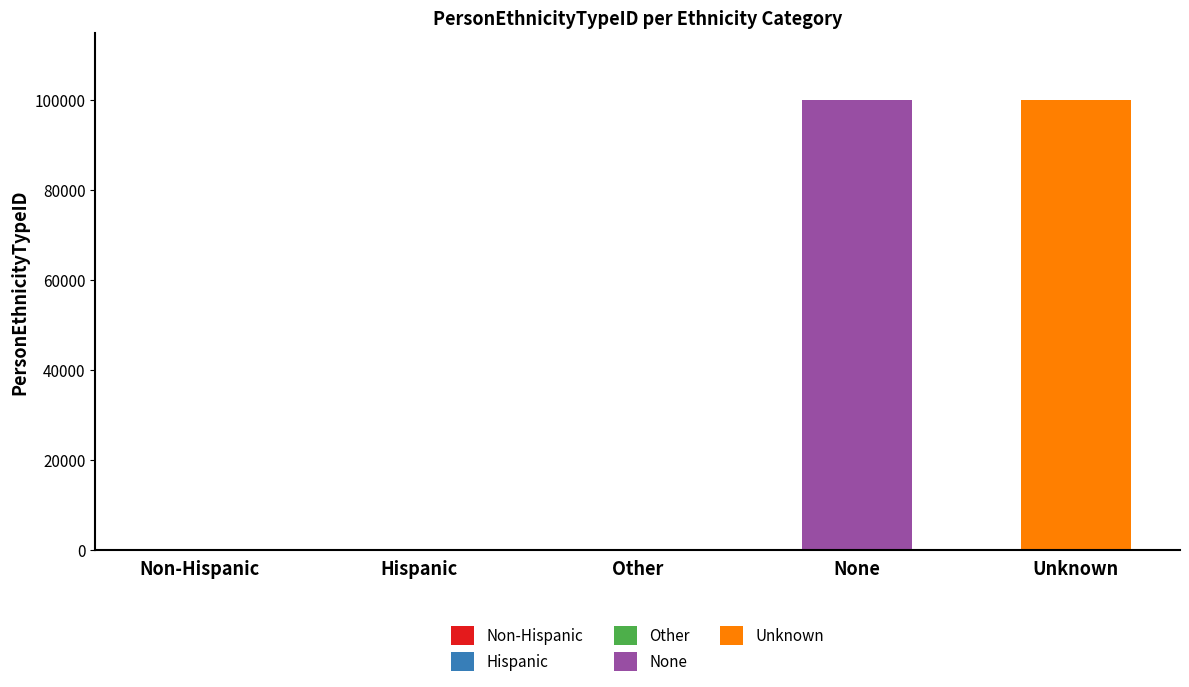

Which category has the highest value across all series?

Unknown